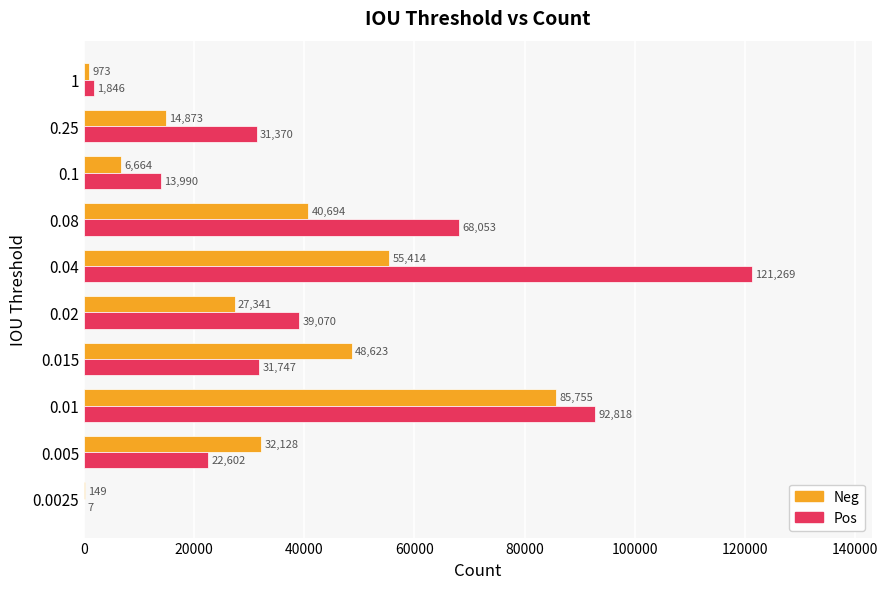

Which series has the largest total across all categories?

Pos